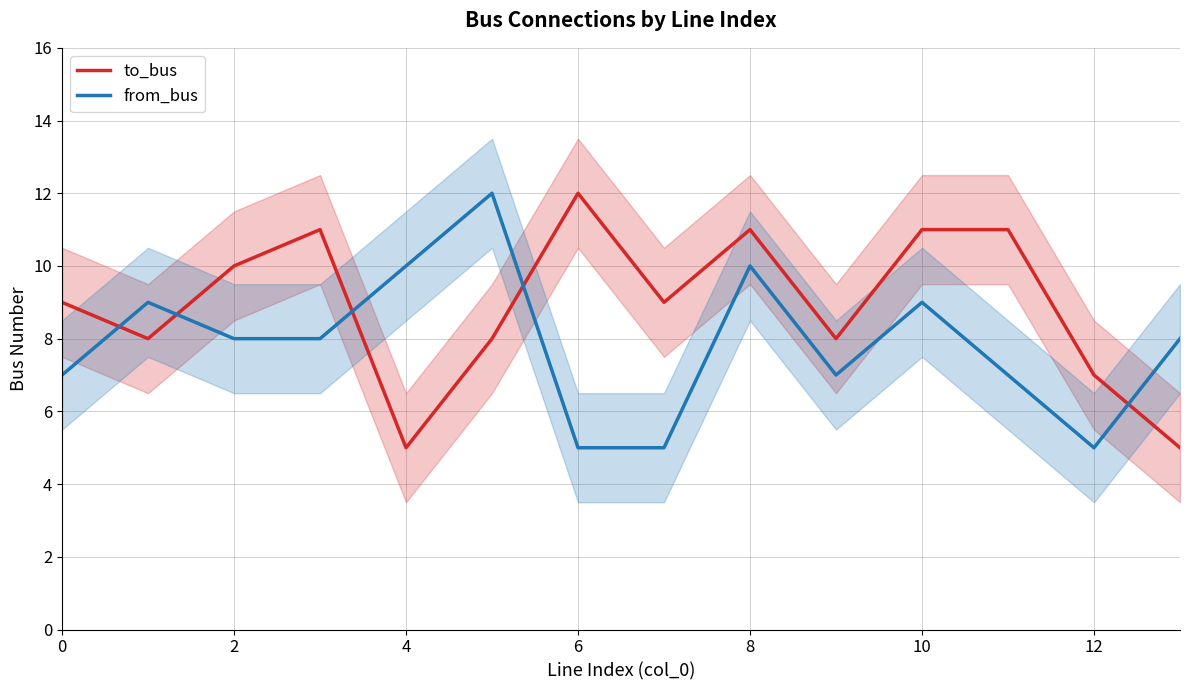

Reading left to right, extract all data points from this chart.

to_bus: 9	8	10	11	5	8	12	9	11	8	11	11	7	5
from_bus: 7	9	8	8	10	12	5	5	10	7	9	7	5	8